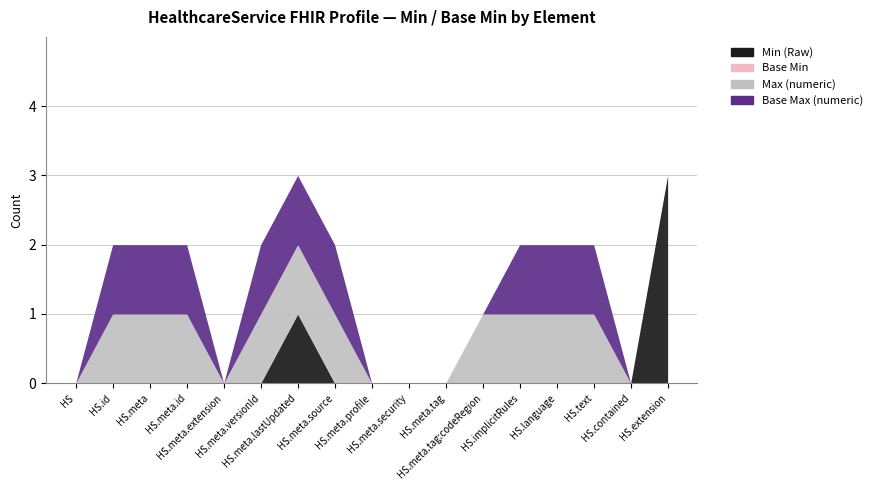

How many Min (Raw) values are between 0 and 1?

16